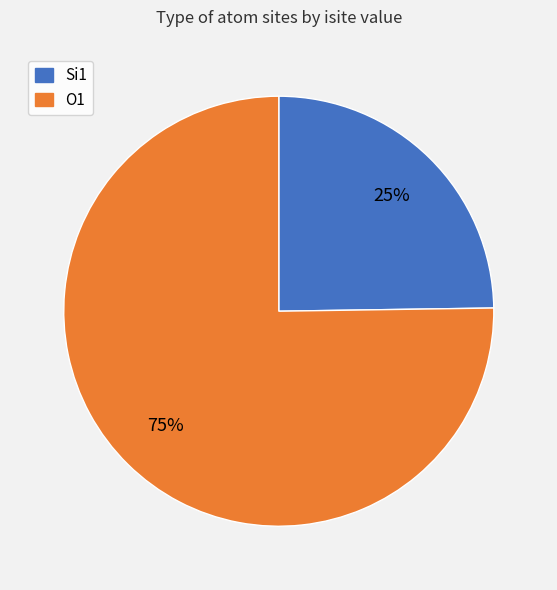

To the nearest percent, what is the difference between the largest and smallest slice percentages?

50%